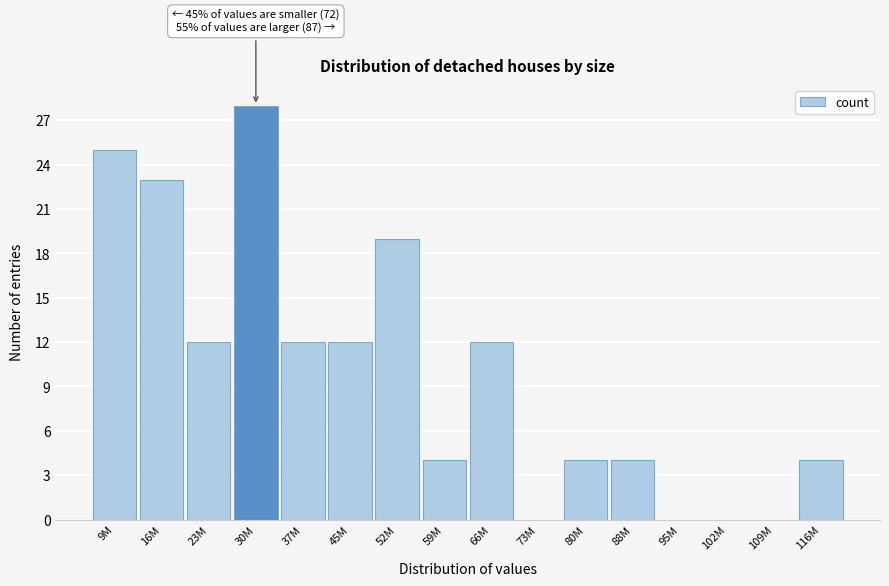

Reading left to right, transcribe all the data shown in this chart.

9M=25	16M=23	23M=12	30M=28	37M=12	45M=12	52M=19	59M=4	66M=12	73M=0	80M=4	88M=4	95M=0	102M=0	109M=0	116M=4